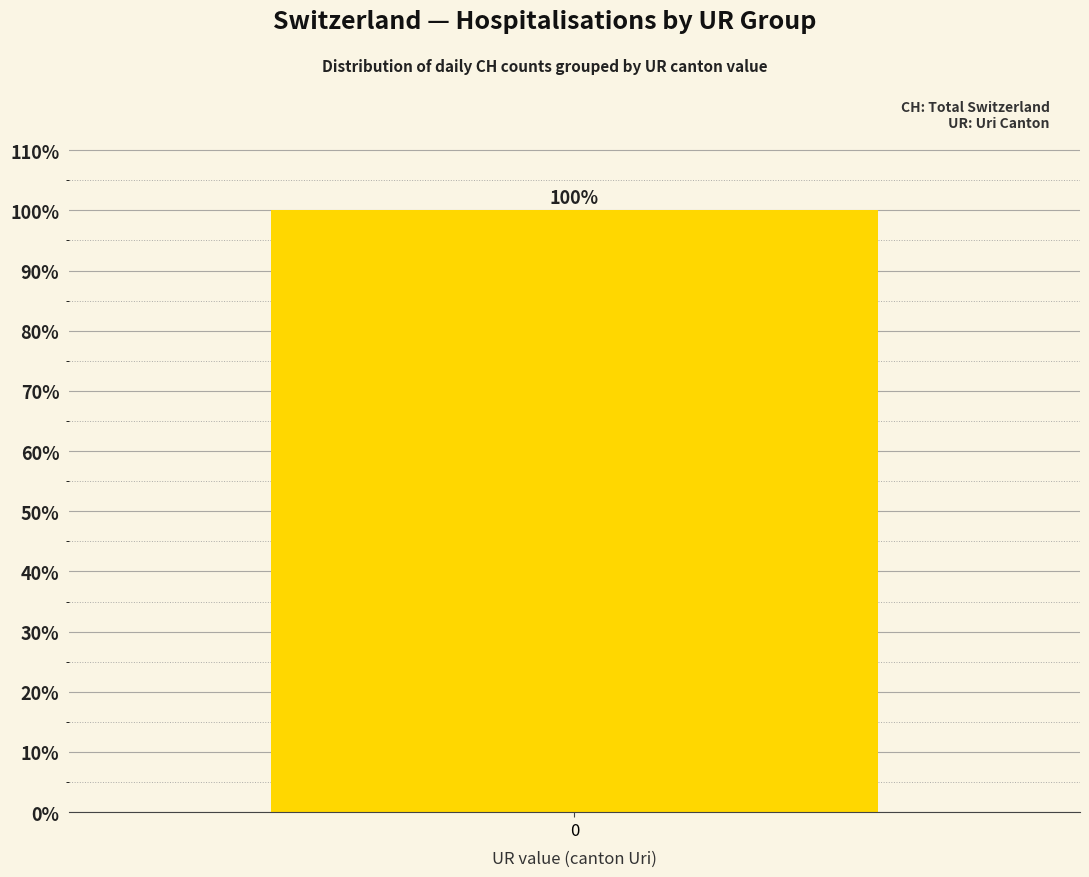

True or false: the data shows 123 at 2020-06-11.

False